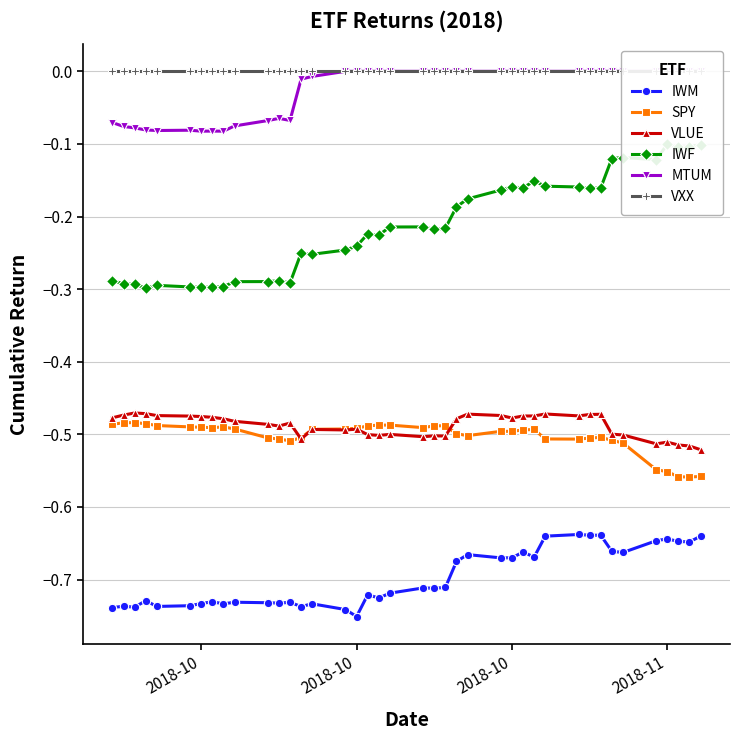

True or false: VXX and IWF cross at least once.

False